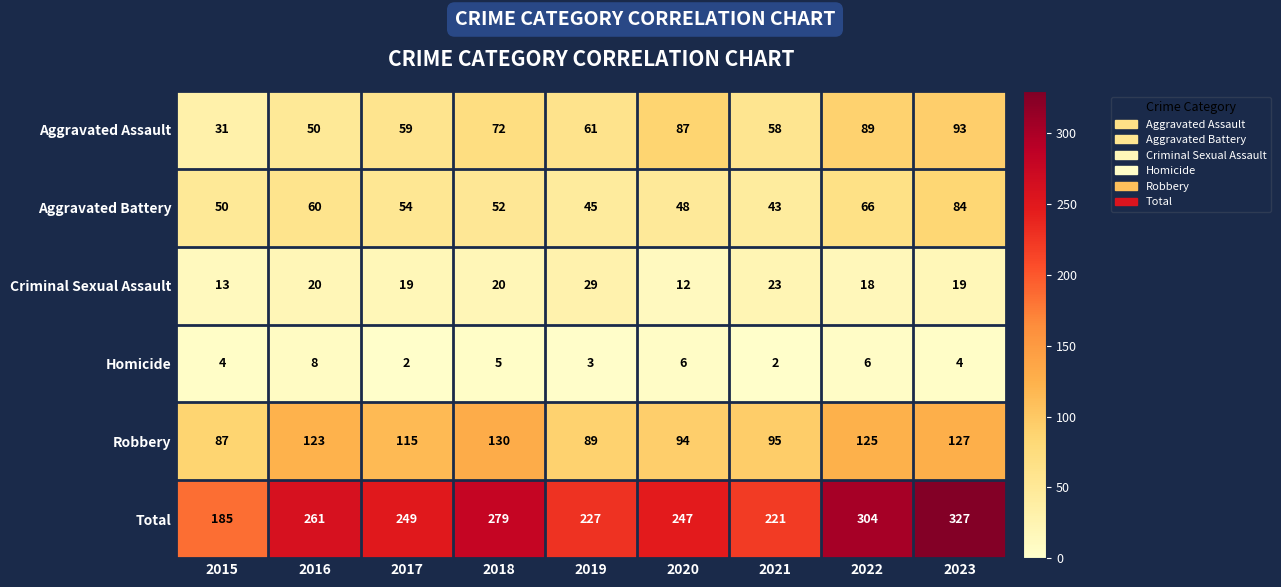

What value does the Robbery series have at 2015?

87